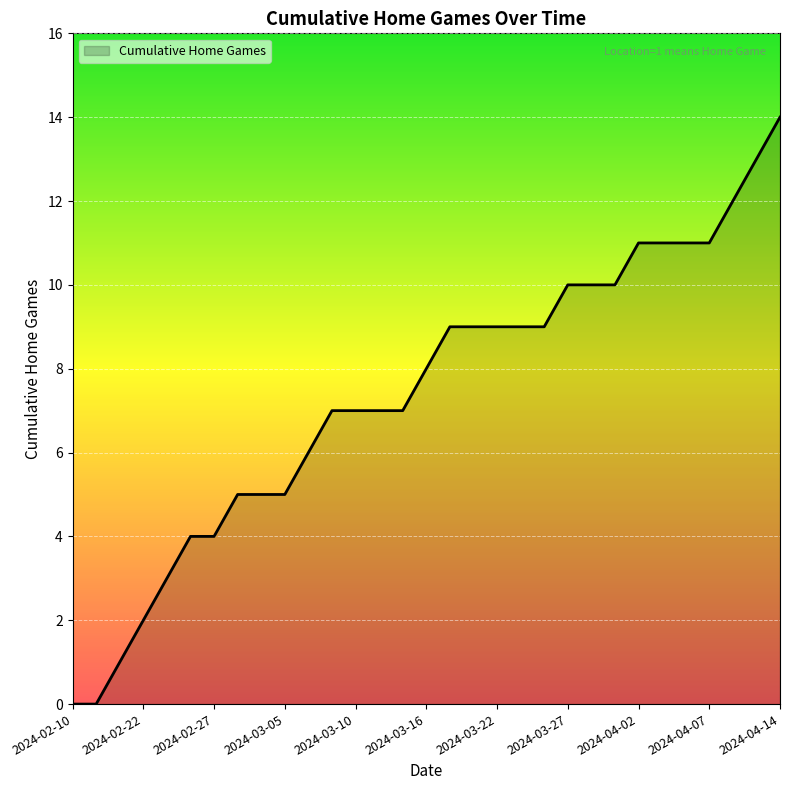

What is the difference between the maximum and minimum values?

14